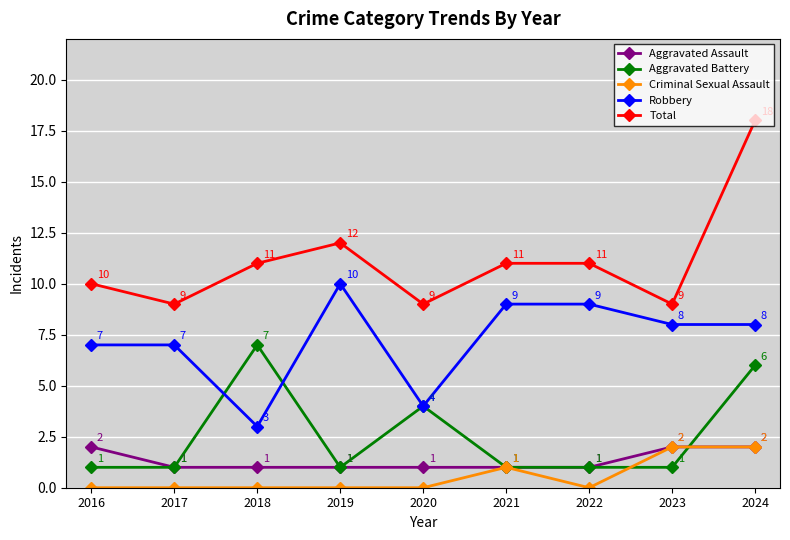

True or false: Aggravated Battery and Total intersect in this chart.

False